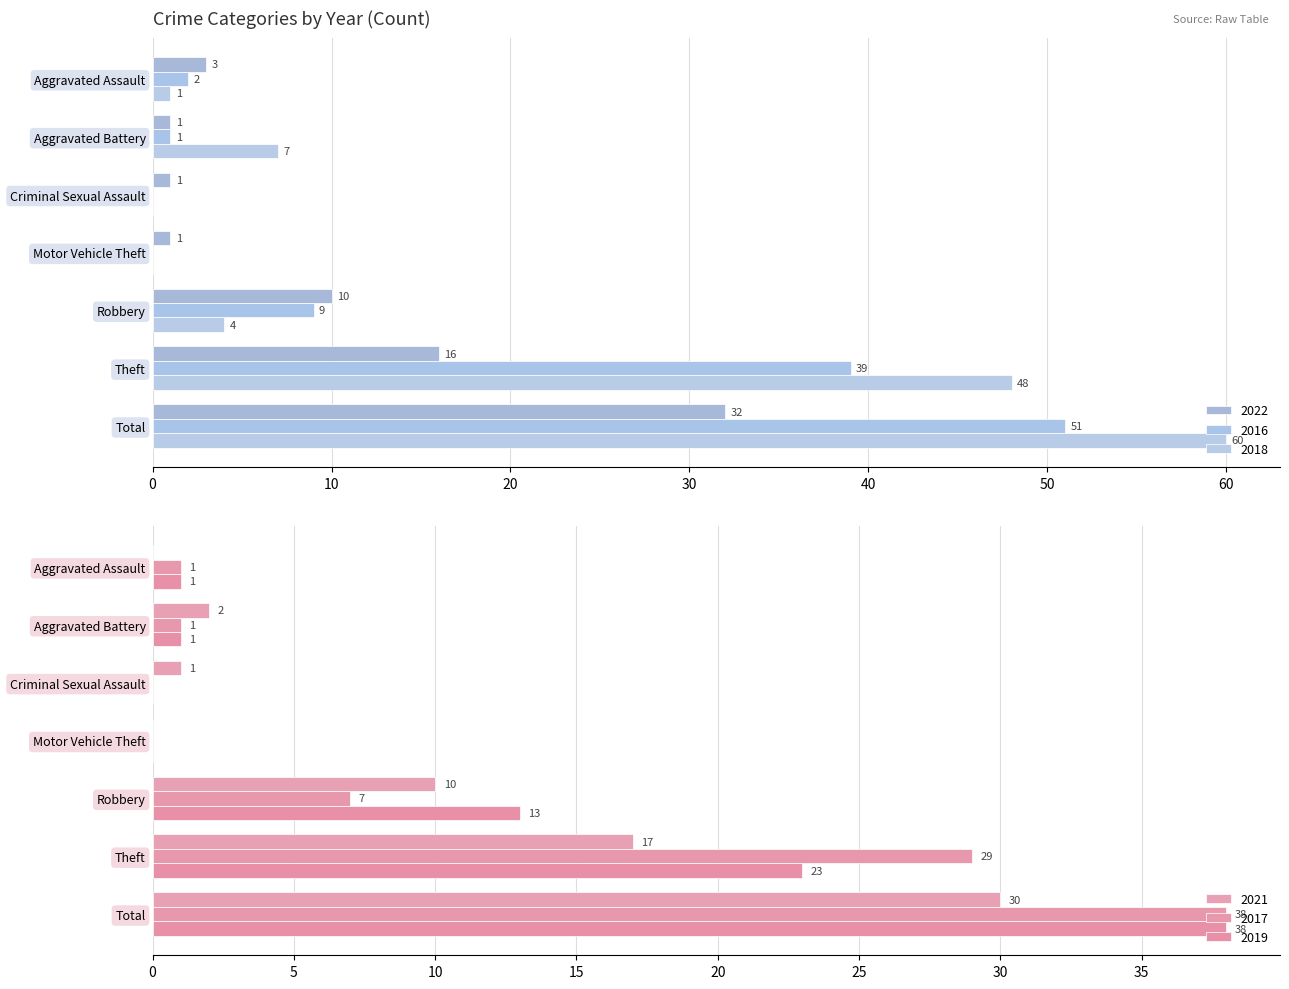

Where does the 2016 series first go above 2?

Robbery